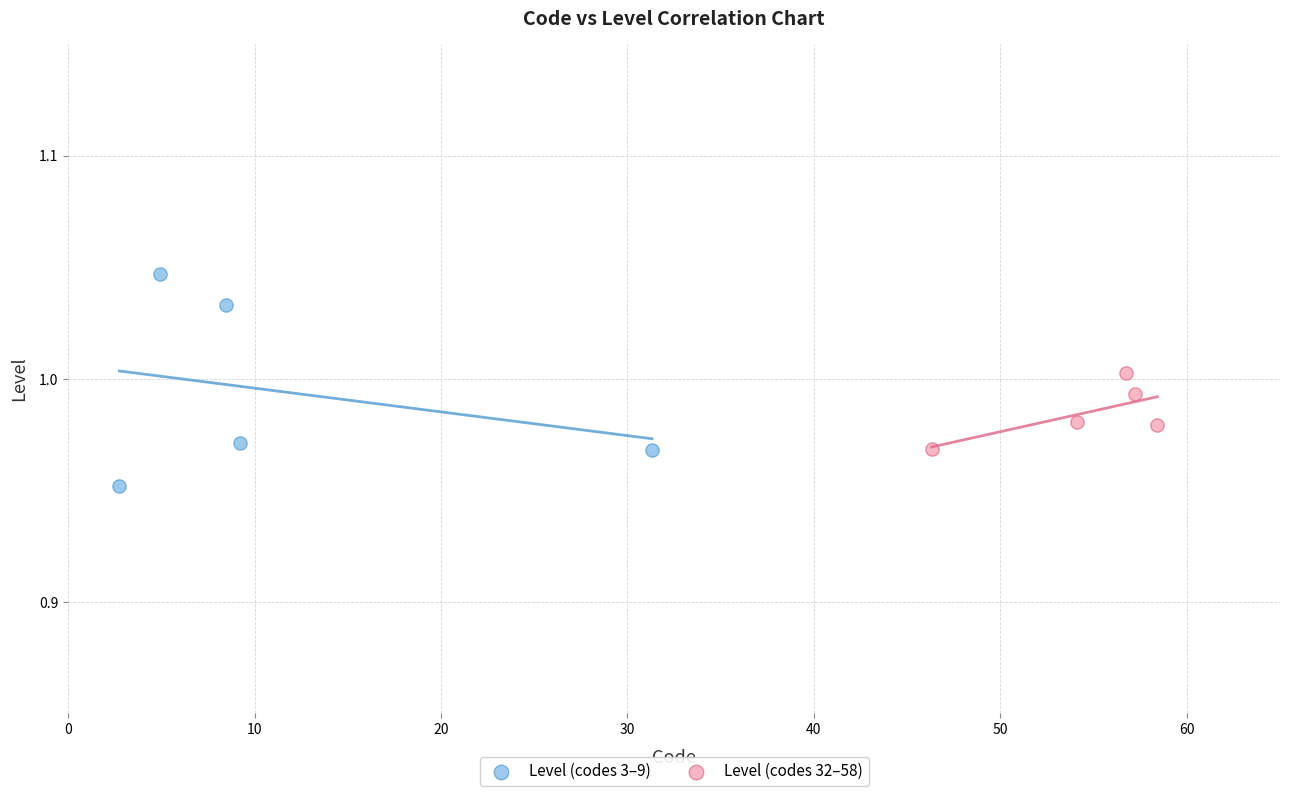

Which series has the largest Y range (max minus min)?

Level (codes 3–9)